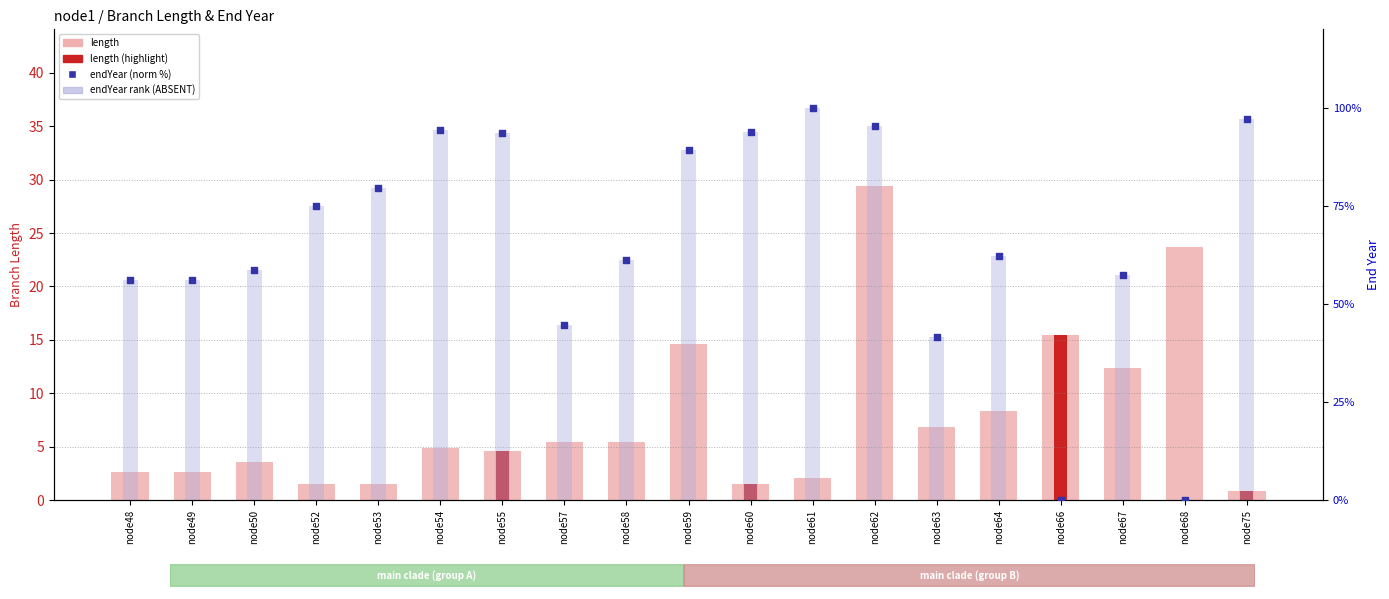

Which series has the largest Y range (max minus min)?

endYear (norm %)